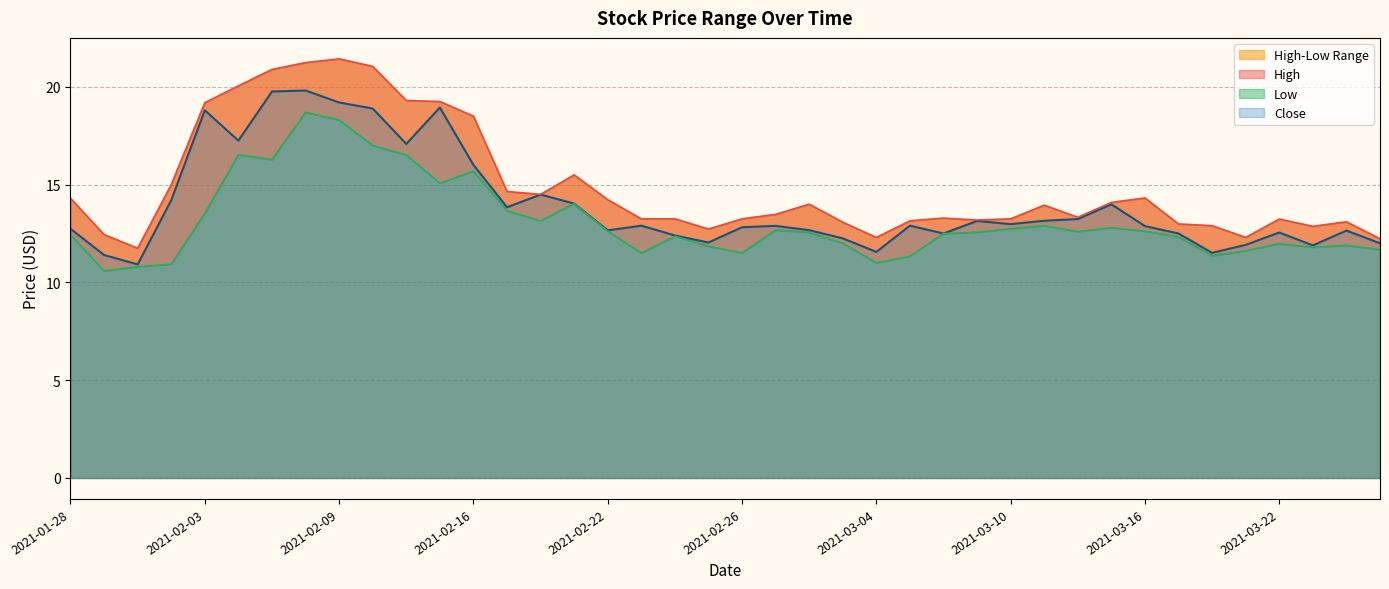

Which series has the largest total across all categories?

High